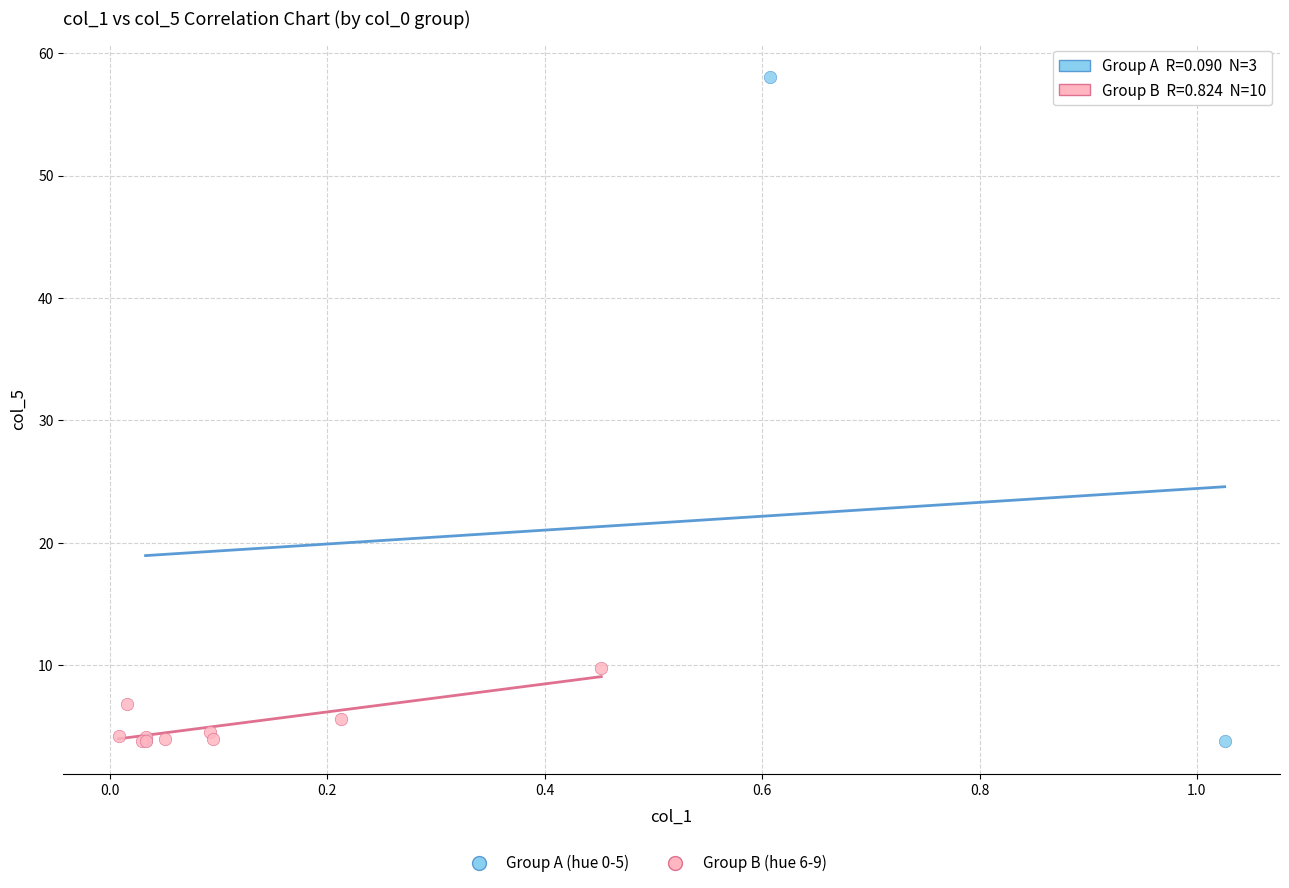

Which series has the widest spread of Y values?

Group A (hue 0-5)